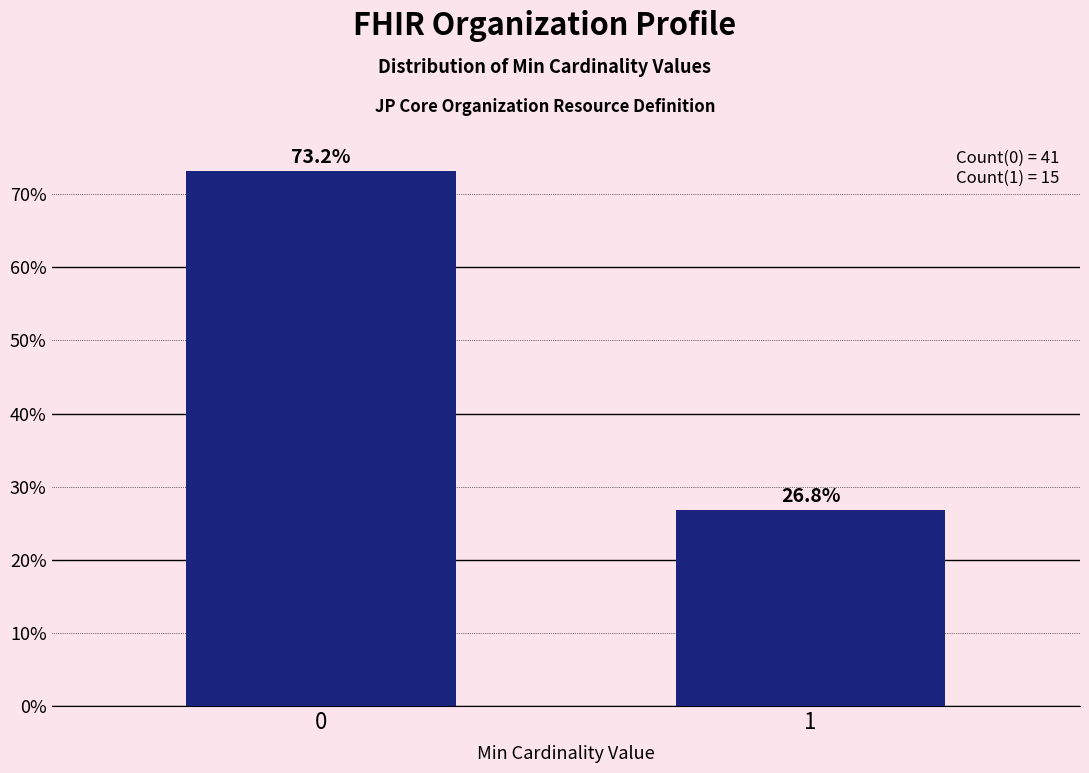

Reading left to right, extract all data points from this chart.

0=73.2	1=26.8